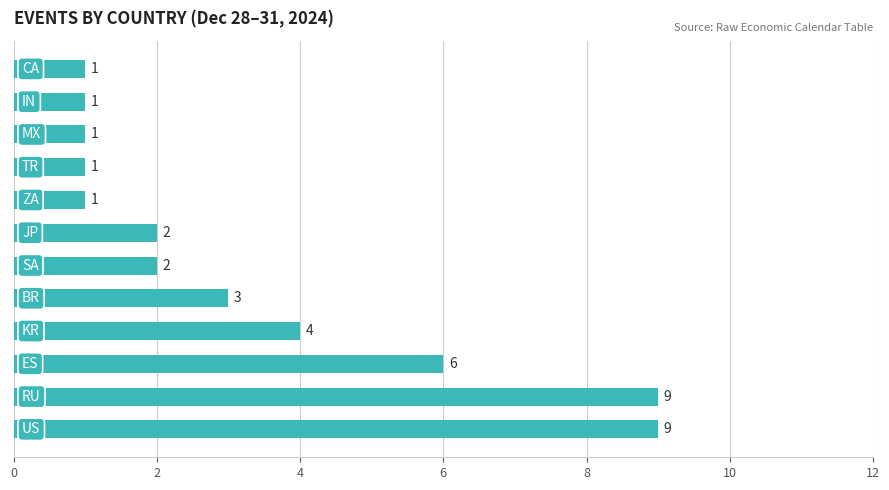

What is the greatest value displayed?

9